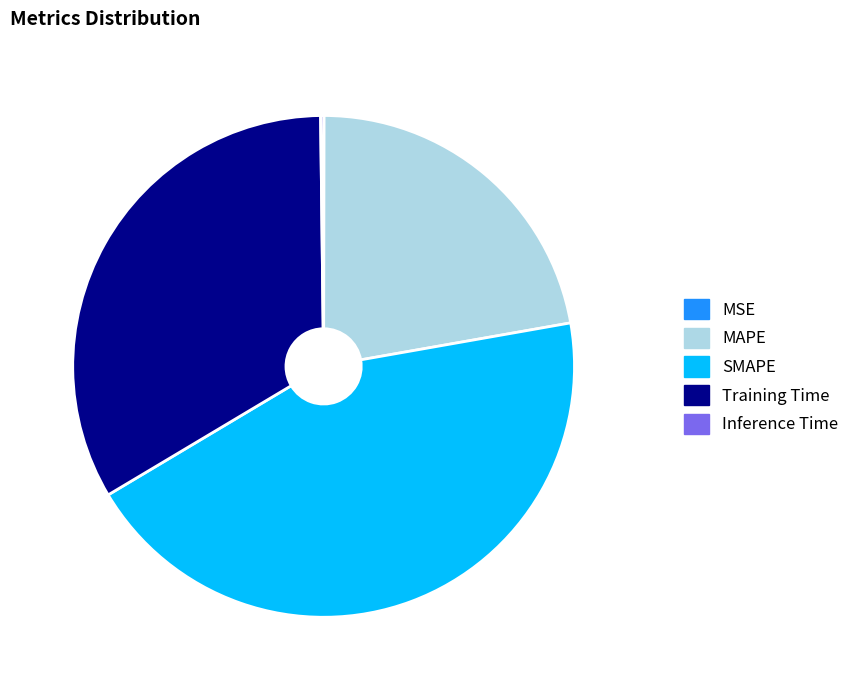

Is there any slice that represents more than half of the pie?

No